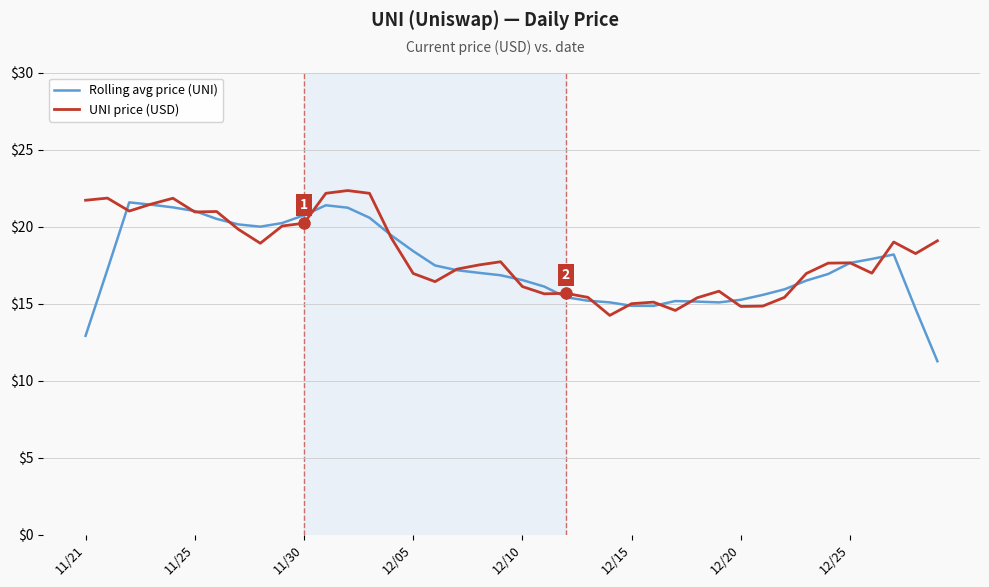

In Rolling avg price (UNI), how many points are lower than both neighbors (excluding endpoints)?

3